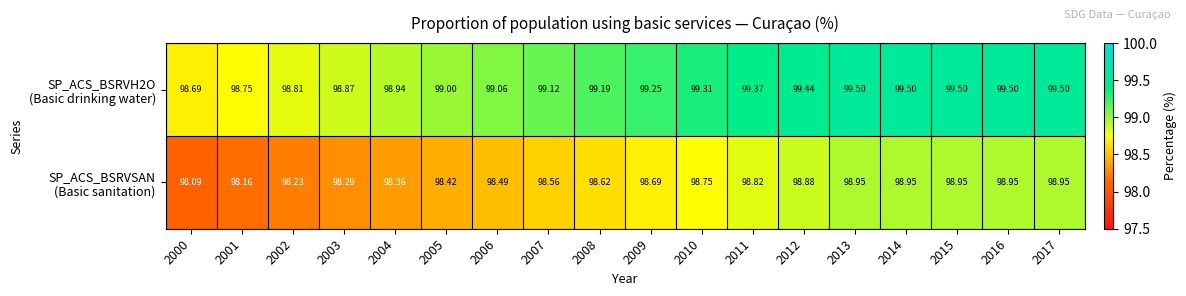

How many categories are shown in the chart?

18